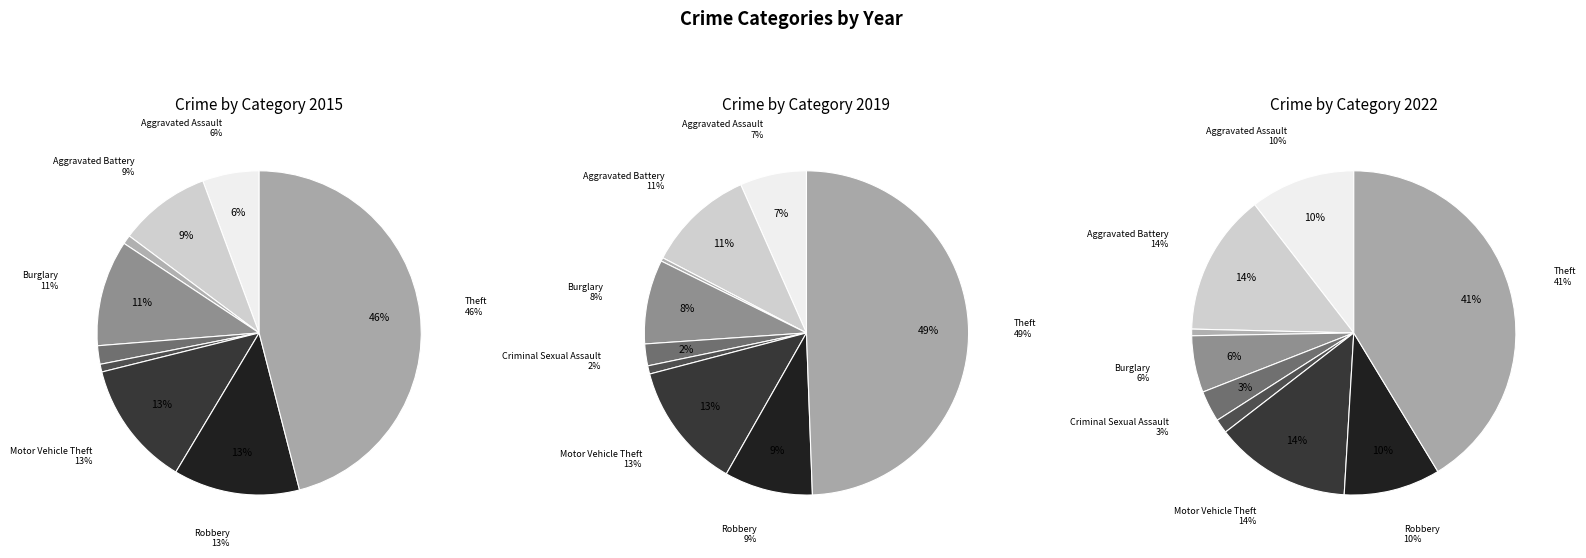

Do Motor Vehicle Theft and Robbery together represent more than half of the pie?

No